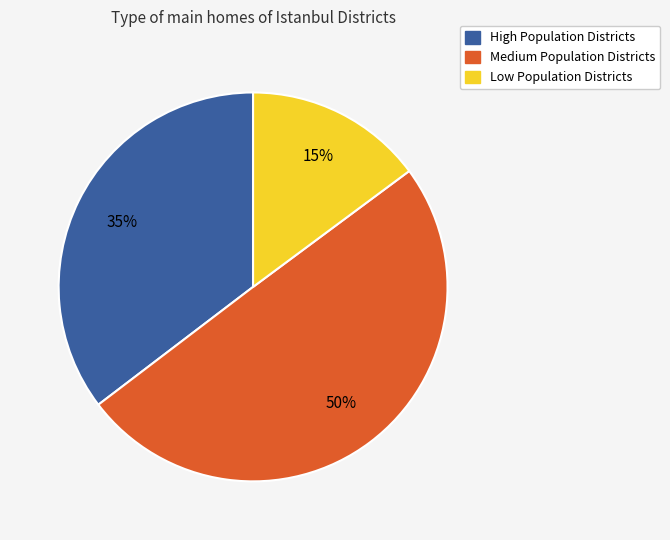

How many segments does this pie chart have?

3